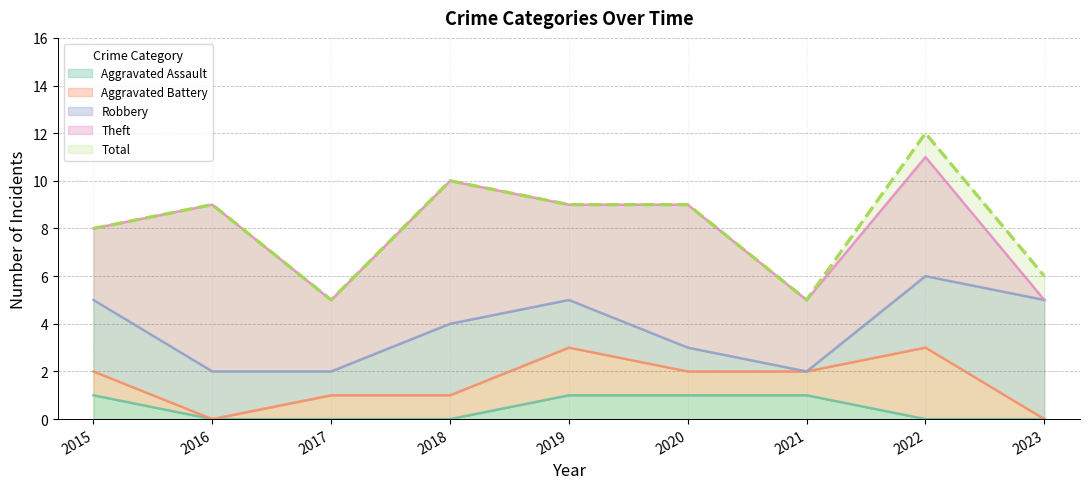

True or false: Aggravated Assault has a value of 0 at 2020.

False